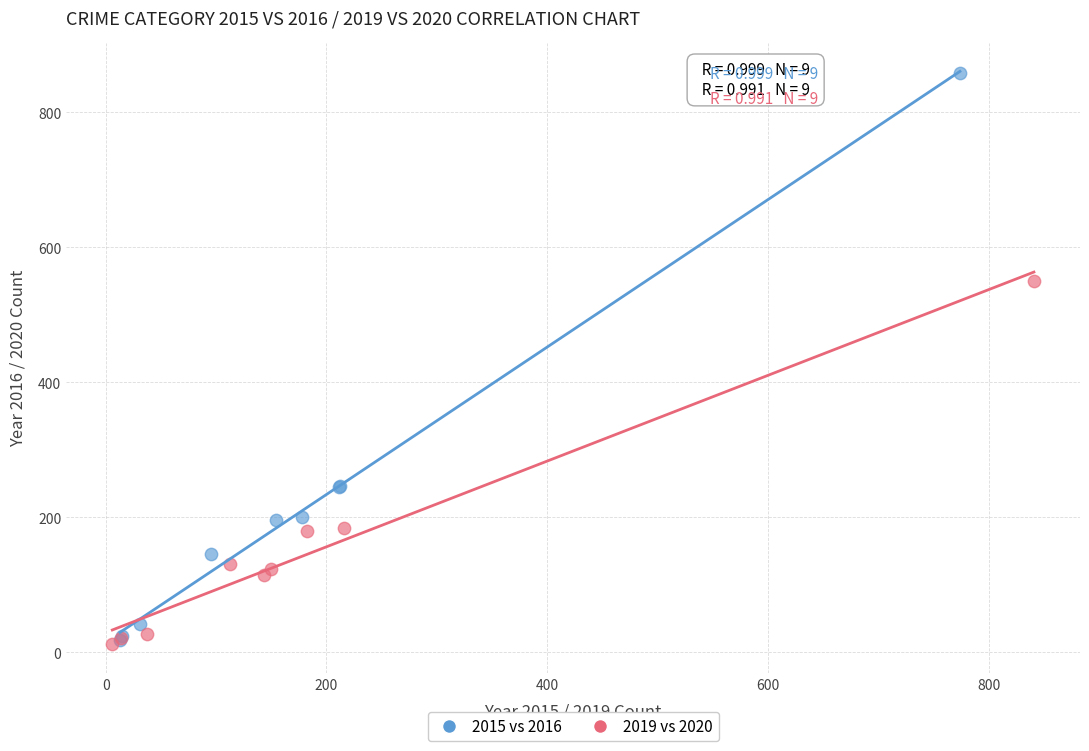

Which series has the largest Y range (max minus min)?

2015 vs 2016